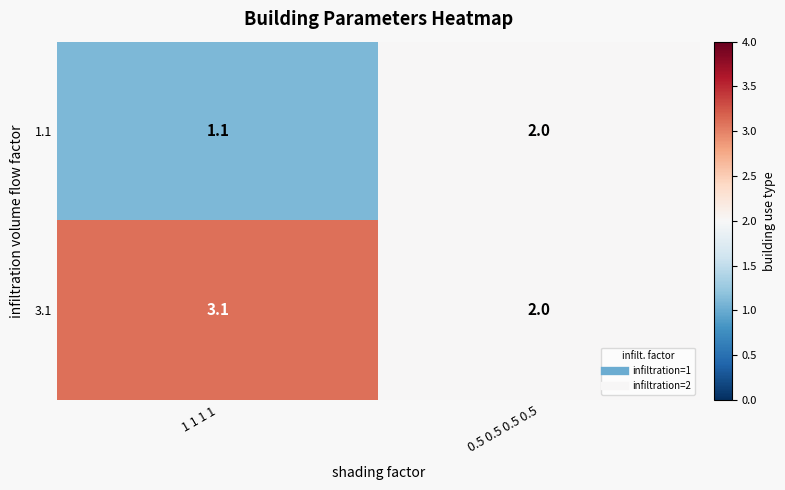

What value does the 3.1 series have at 1 1 1 1?

3.1